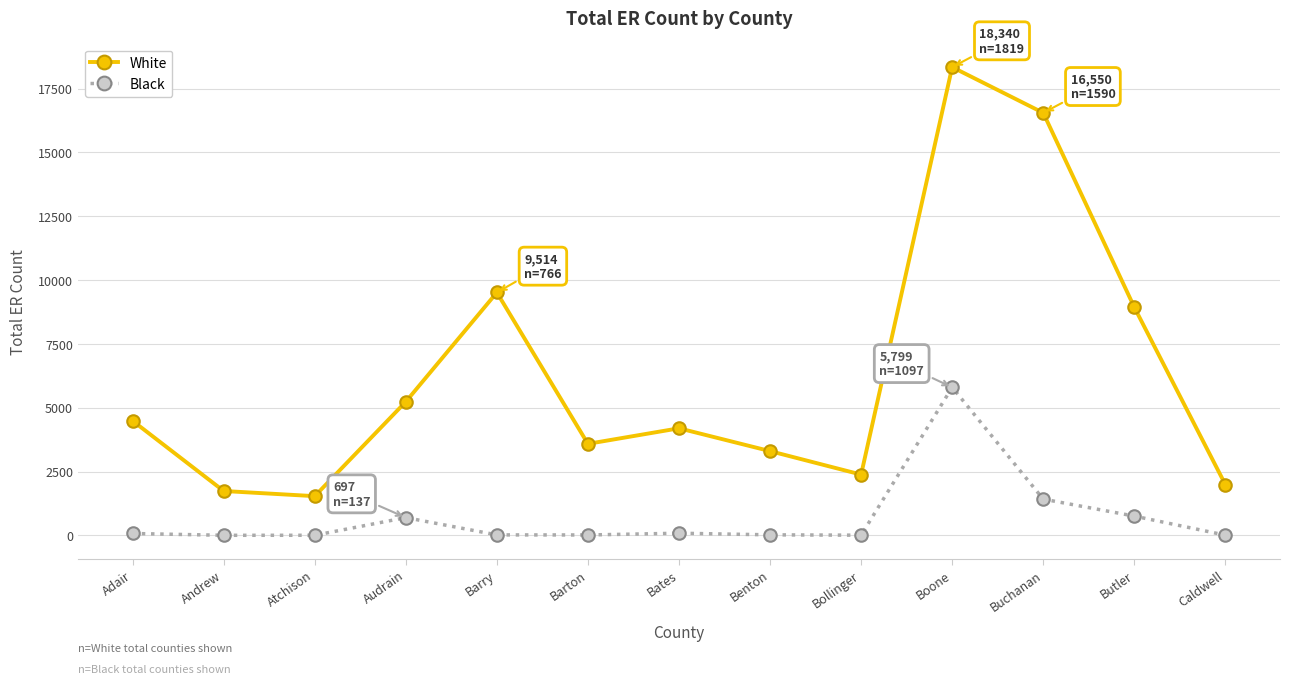

At how many categories does at least one series exceed 4713?

5